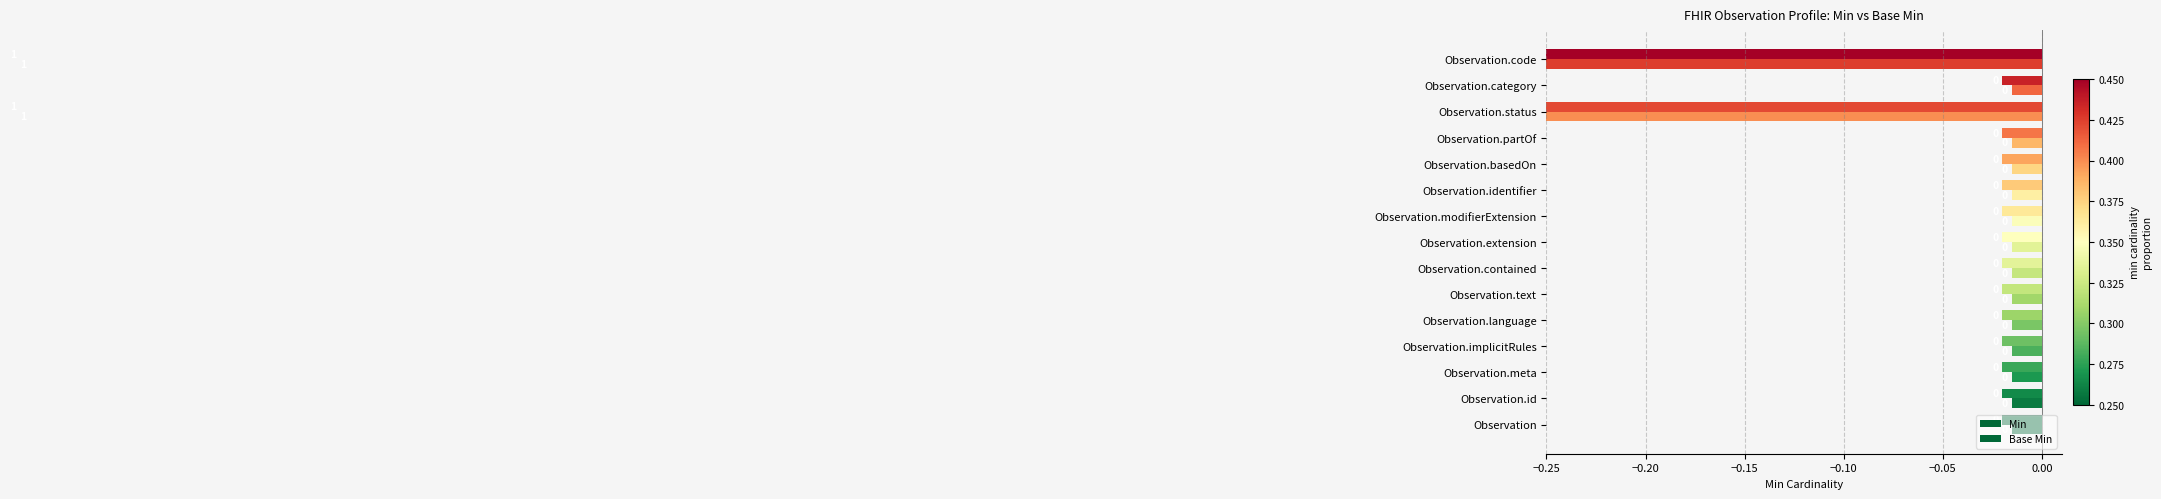

What are all the series names shown in the legend?

Min, Base Min